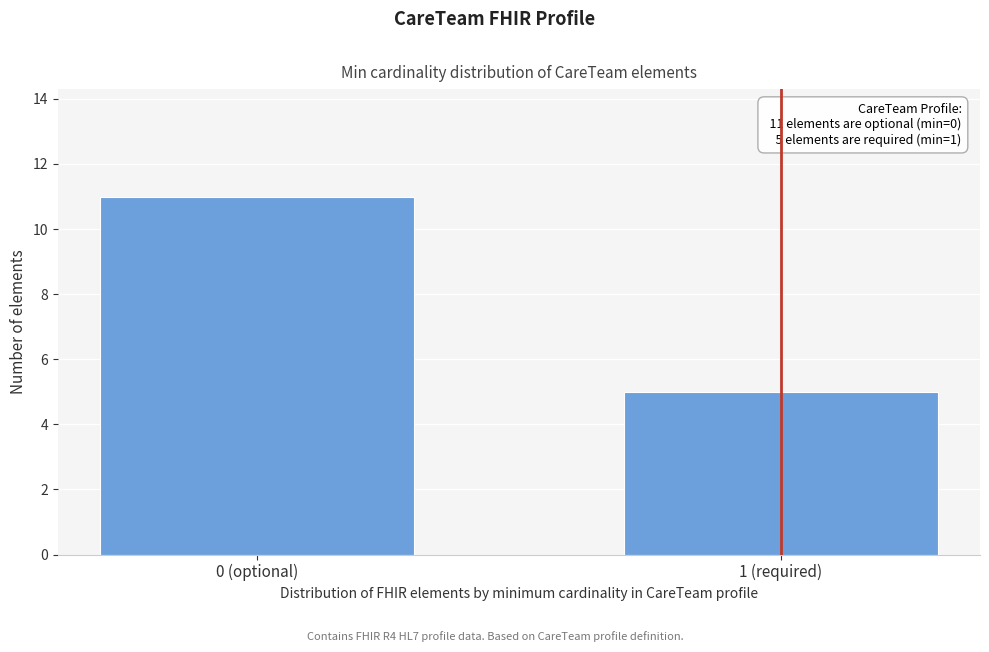

Reading left to right, extract all data points from this chart.

0 (optional)=11	1 (required)=5